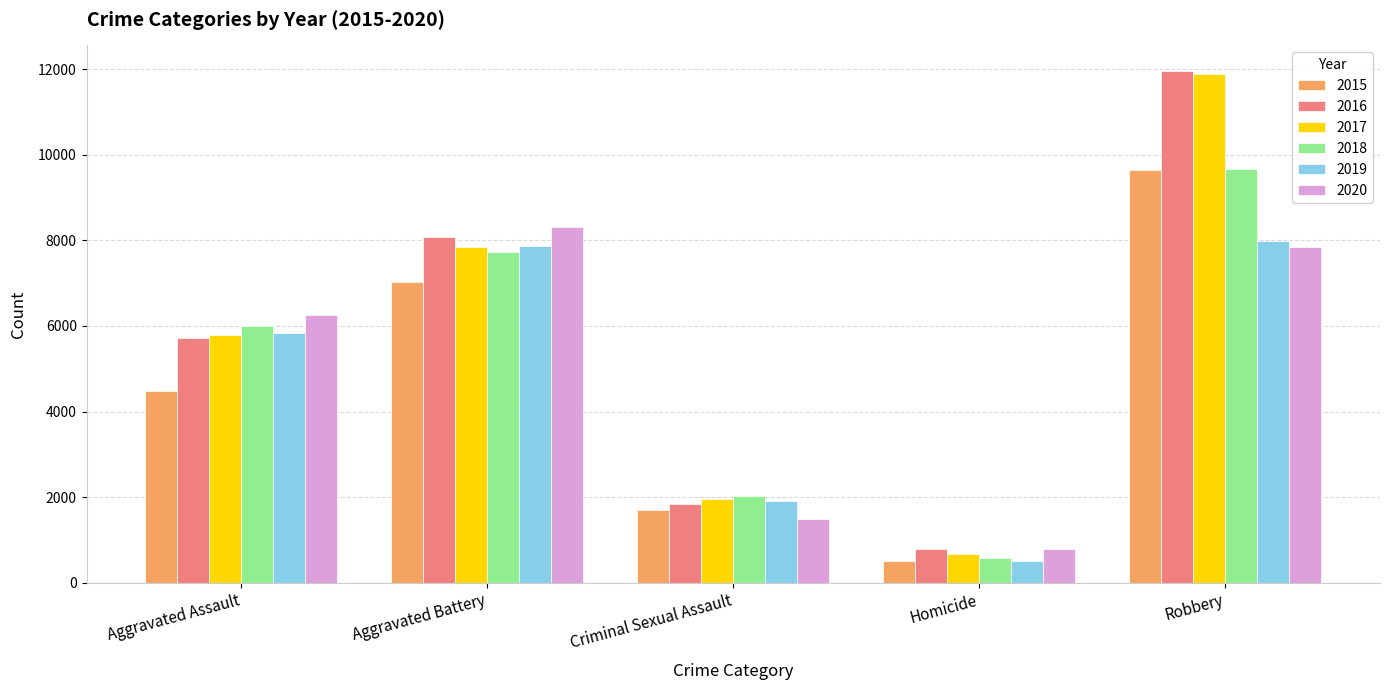

Rank the categories by 2017 value from lowest to highest.

Homicide, Criminal Sexual Assault, Aggravated Assault, Aggravated Battery, Robbery